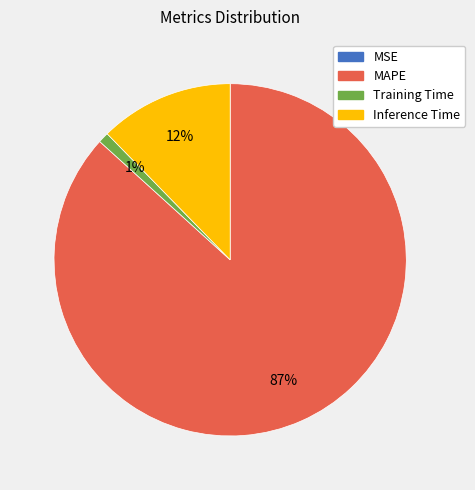

Is there a majority slice in this chart?

Yes